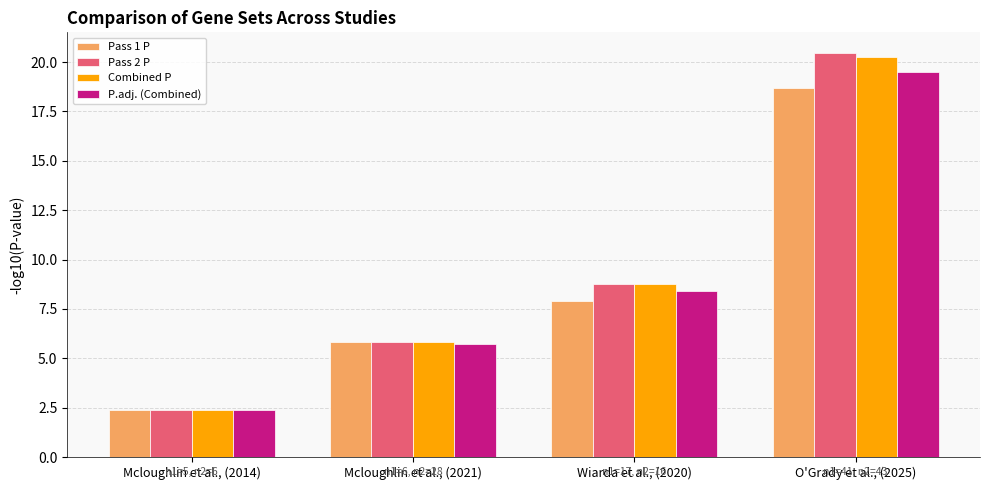

How many bars are there in each group?

4